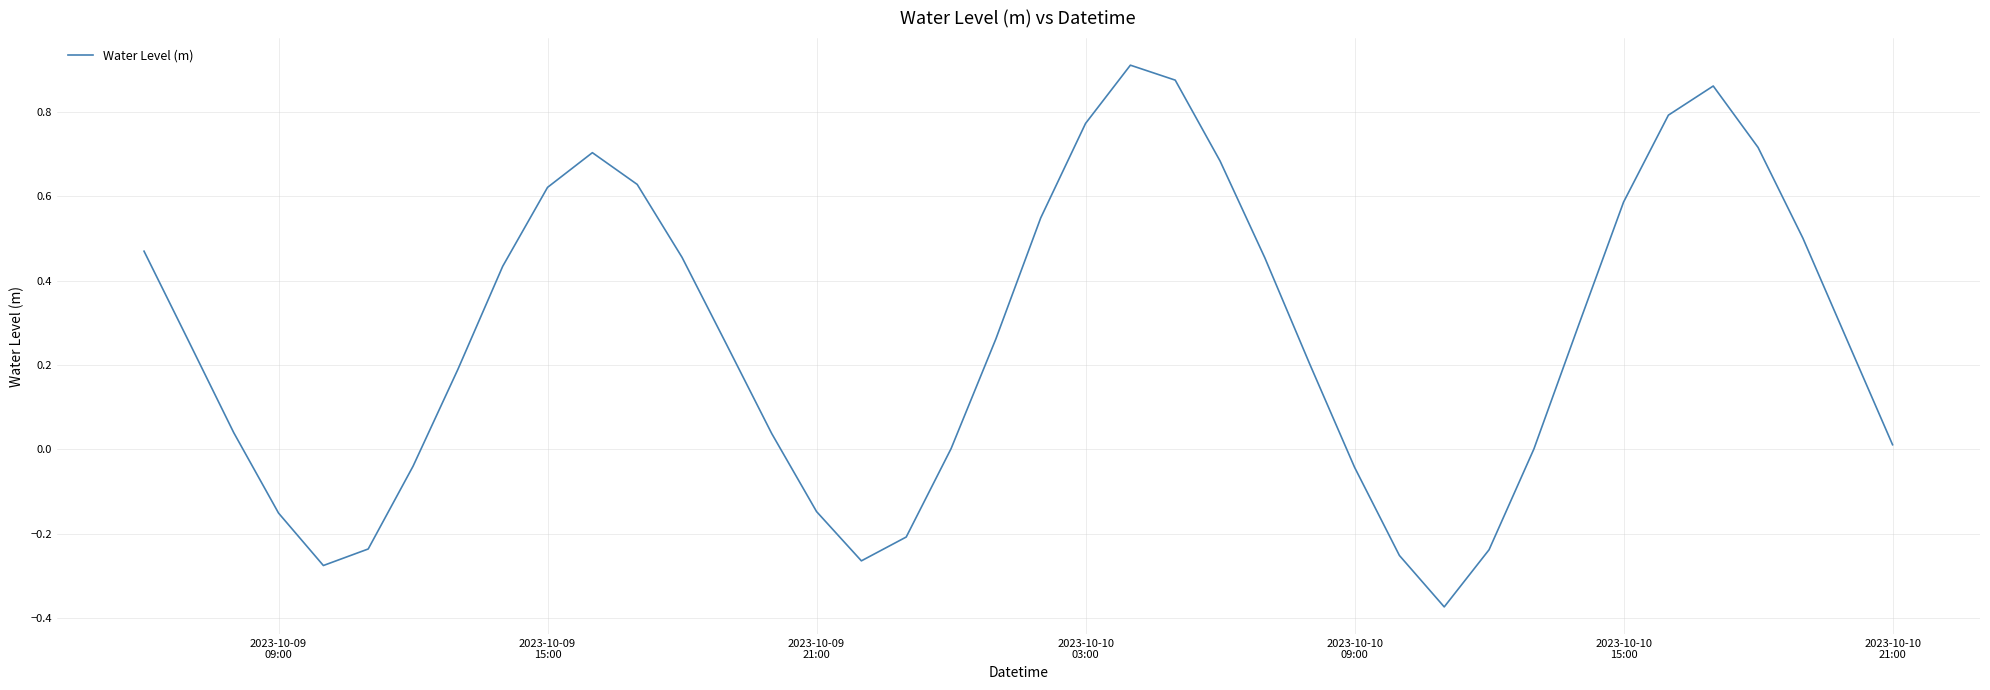

What is the difference between the maximum and minimum values?

1.3